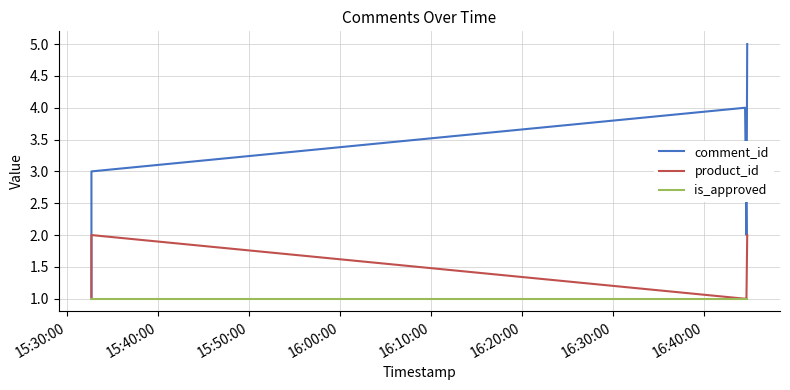

How many comment_id values are between 2 and 4?

3